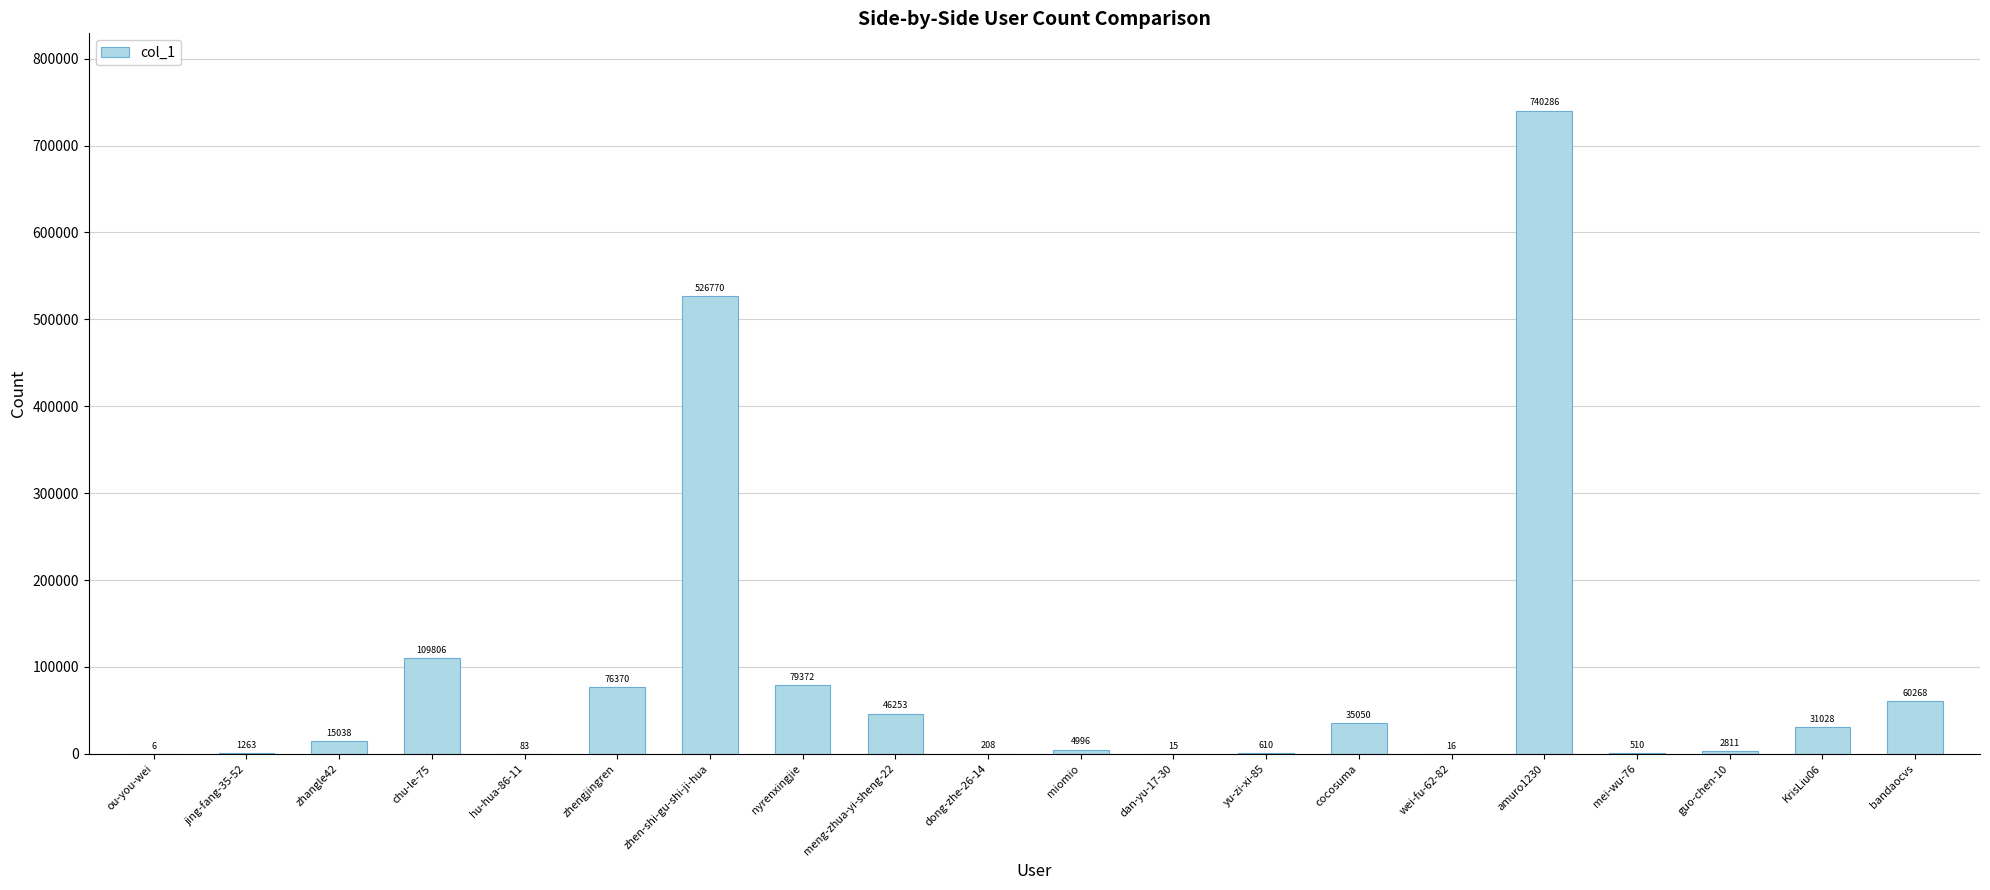

Reading left to right, list all the values displayed in this chart.

ou-you-wei=6	jing-fang-35-52=1263	zhangle42=15038	chu-le-75=109806	hu-hua-86-11=83	zhengjingren=76370	zhen-shi-gu-shi-ji-hua=526770	nyrenxingjie=79372	meng-zhua-yi-sheng-22=46253	dong-zhe-26-14=208	miomio=4996	dan-yu-17-30=15	yu-zi-xi-85=610	cocosuma=35050	wei-fu-62-82=16	amuro1230=740286	mei-wu-76=510	guo-chen-10=2811	KrisLiu06=31028	bandaocvs=60268